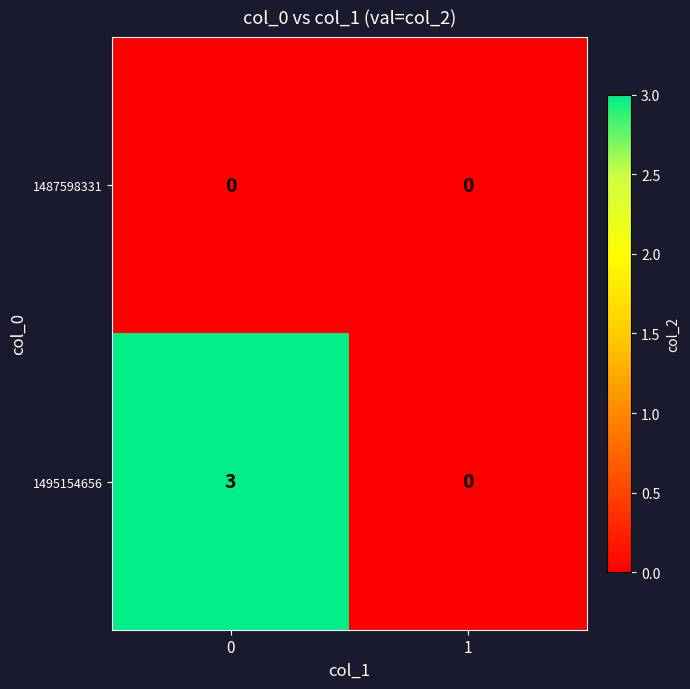

What is the greatest value displayed?

3